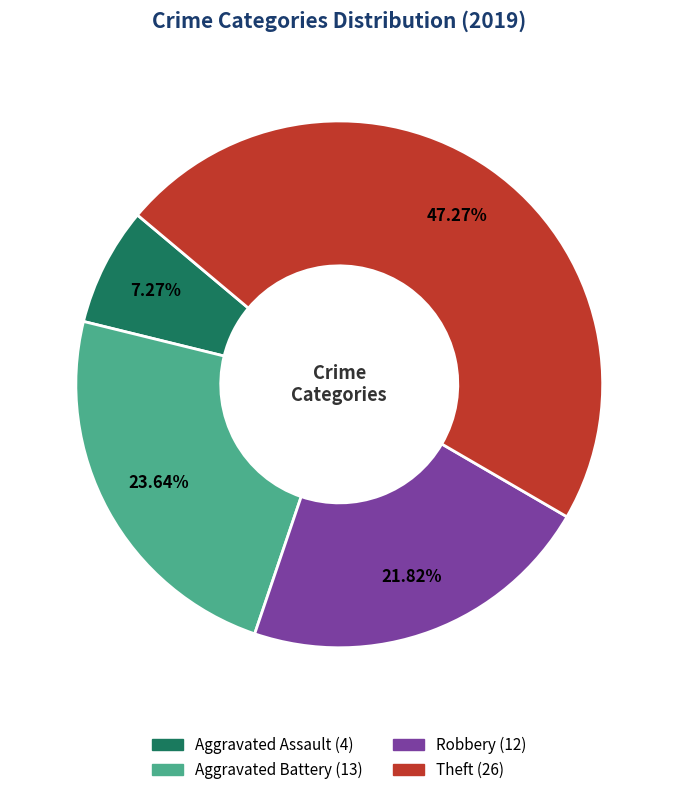

To the nearest percent, what is the combined percentage of Theft and Robbery?

69%